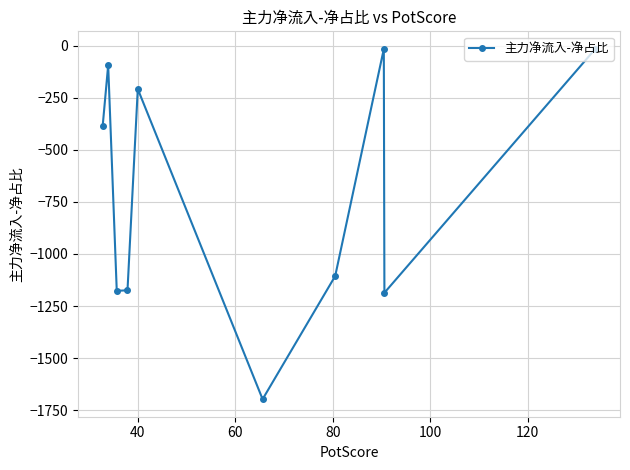

What is the average value?

-706.0